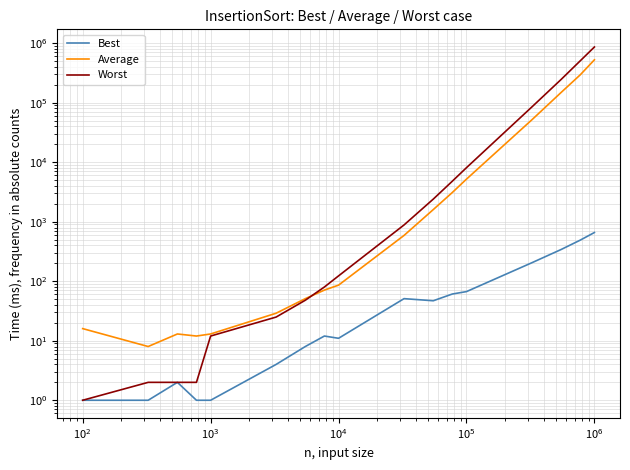

True or false: Average and Best intersect in this chart.

False